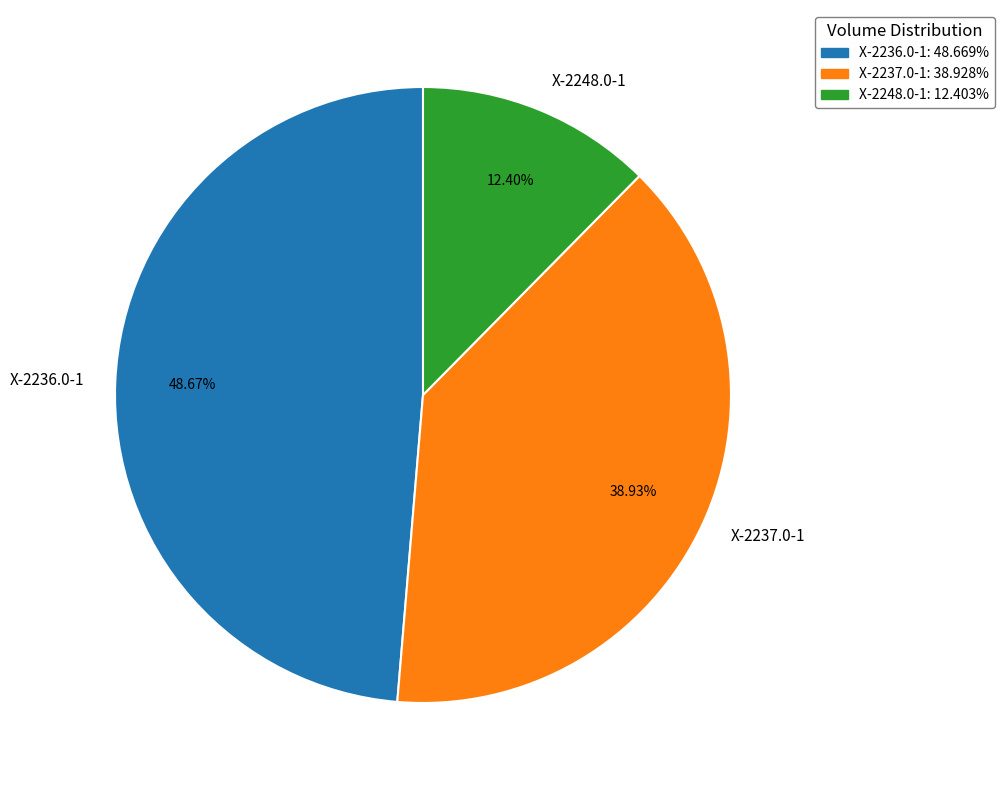

To the nearest percent, what is the difference between the X-2248.0-1 and X-2237.0-1 slice percentages?

27%